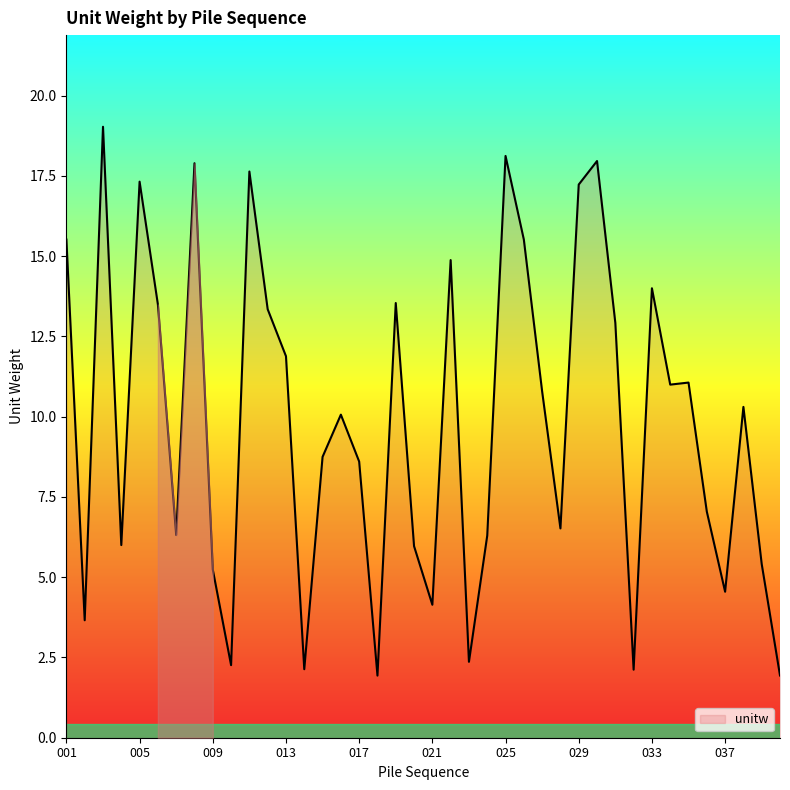

What is the minimum value shown in the chart?

1.9